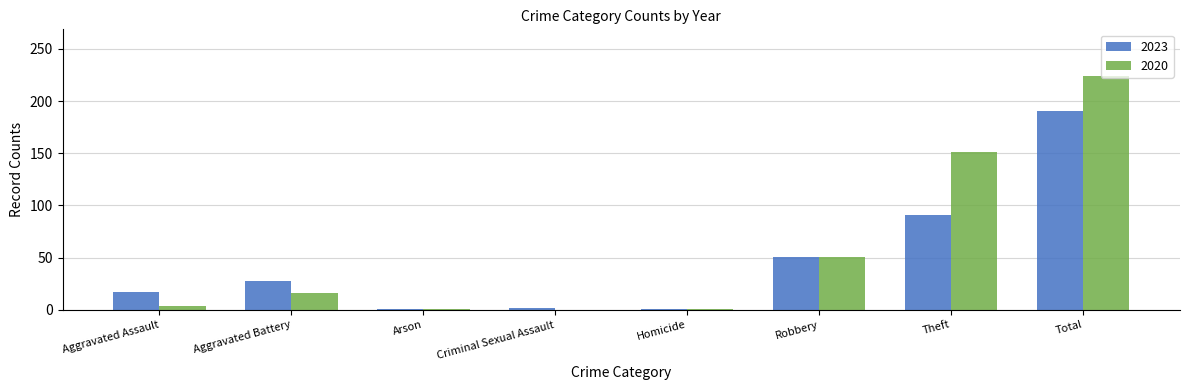

Which category has the highest value in the 2020 series?

Total